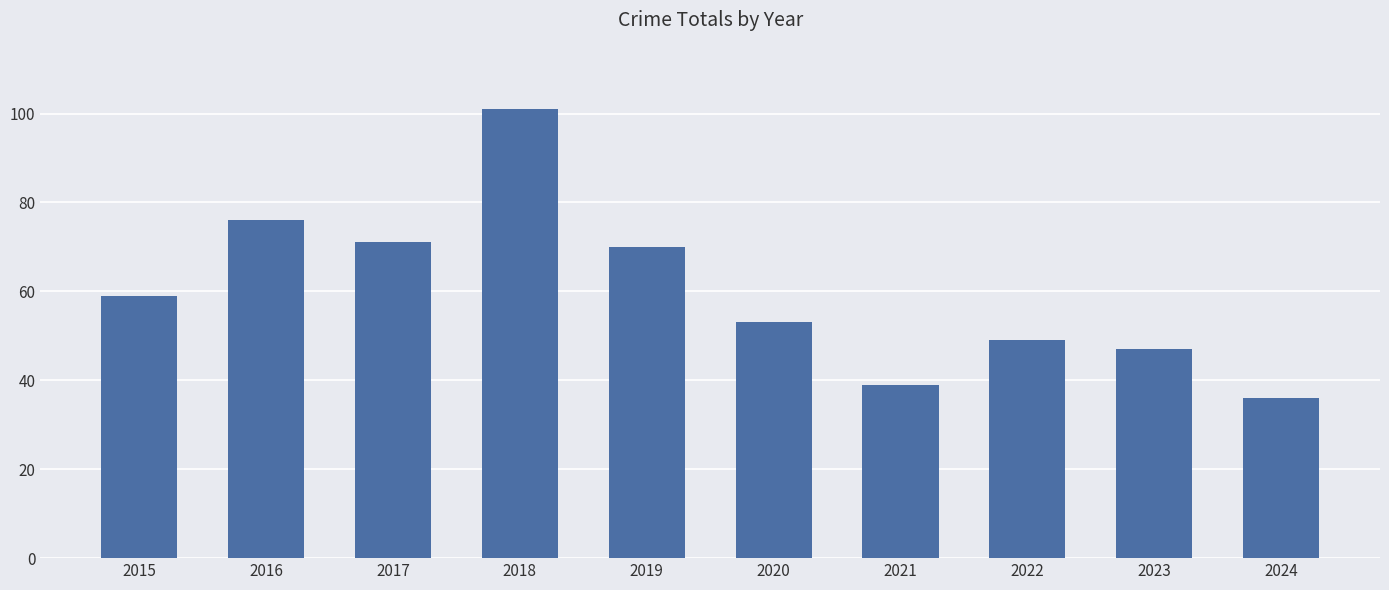

Reading left to right, what are all the values shown in this chart?

59	76	71	101	70	53	39	49	47	36